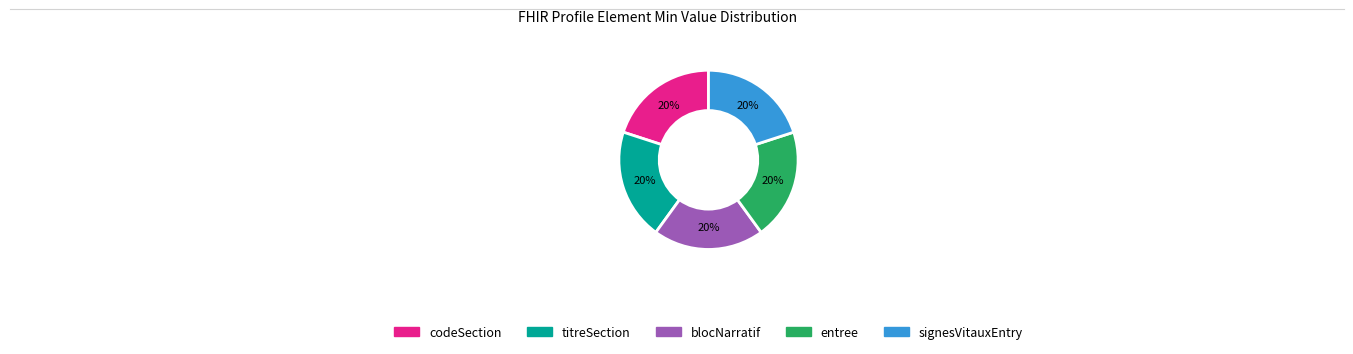

To the nearest percent, what is the average slice percentage?

20%